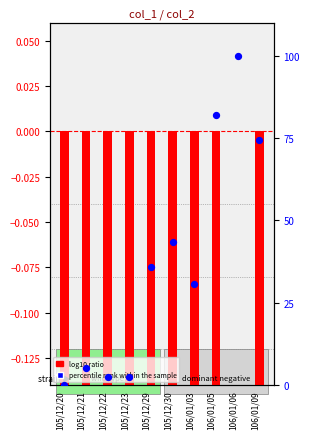

What is the total value across all series at 105/12/20?

-1.2